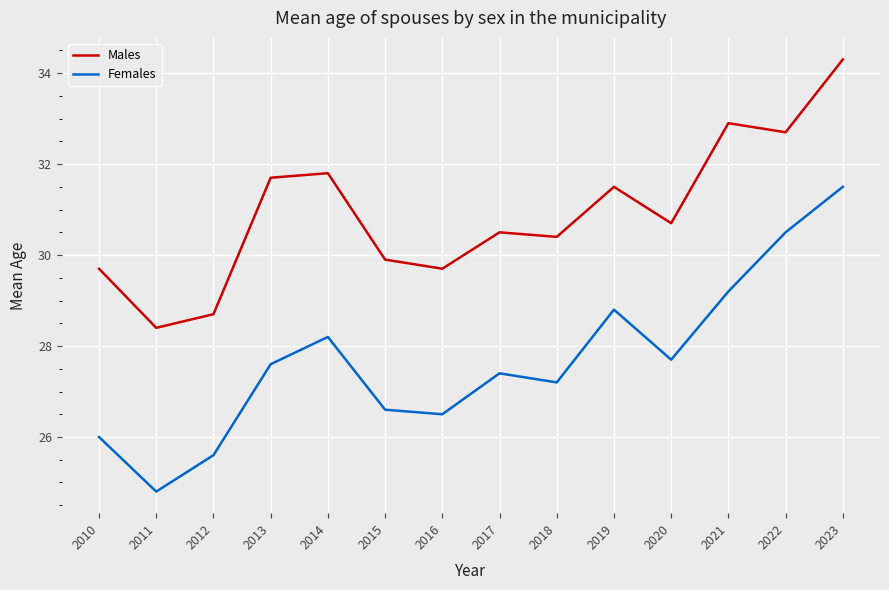

What is the greatest value displayed?

34.3